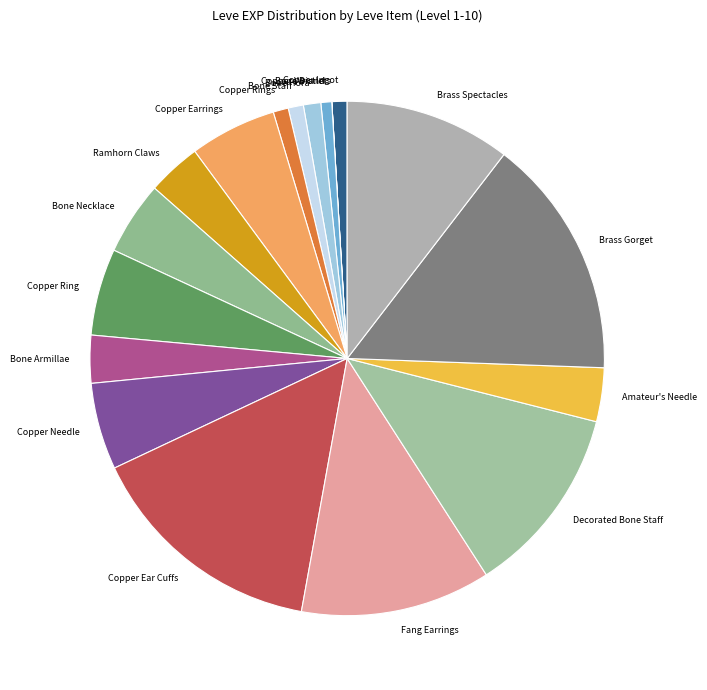

Which has a higher value, Brass Gorget or Copper Rings?

Brass Gorget